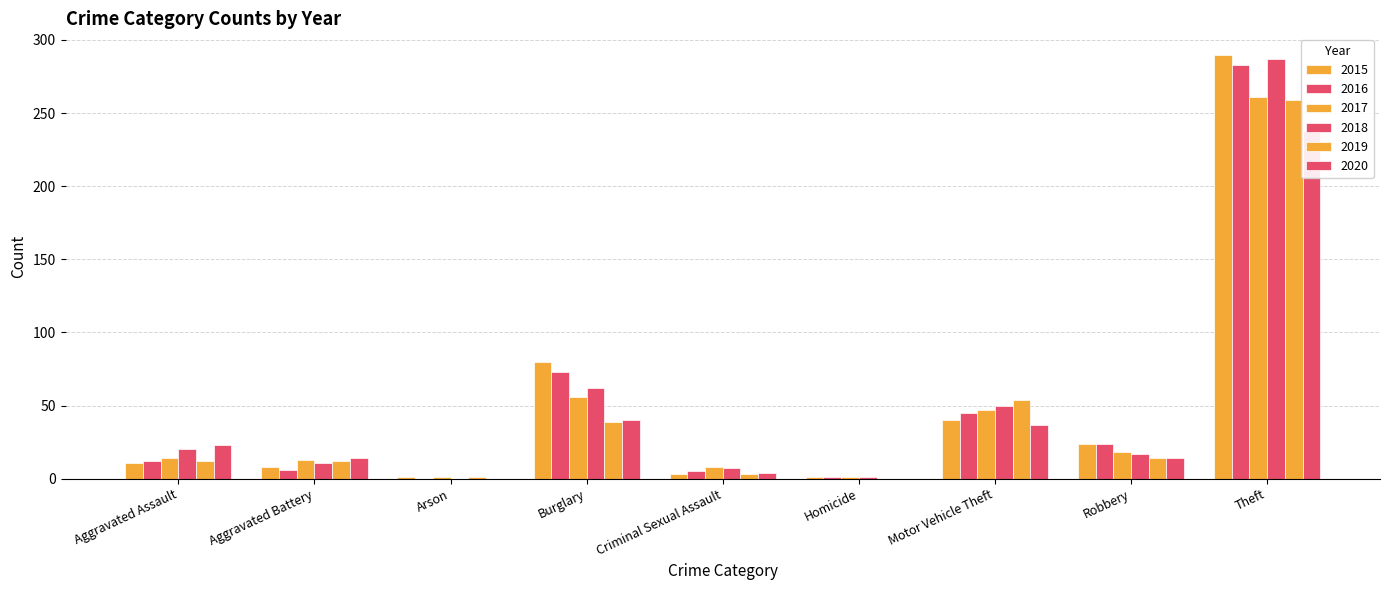

Where is 2018 nearest to the value 143?

Burglary